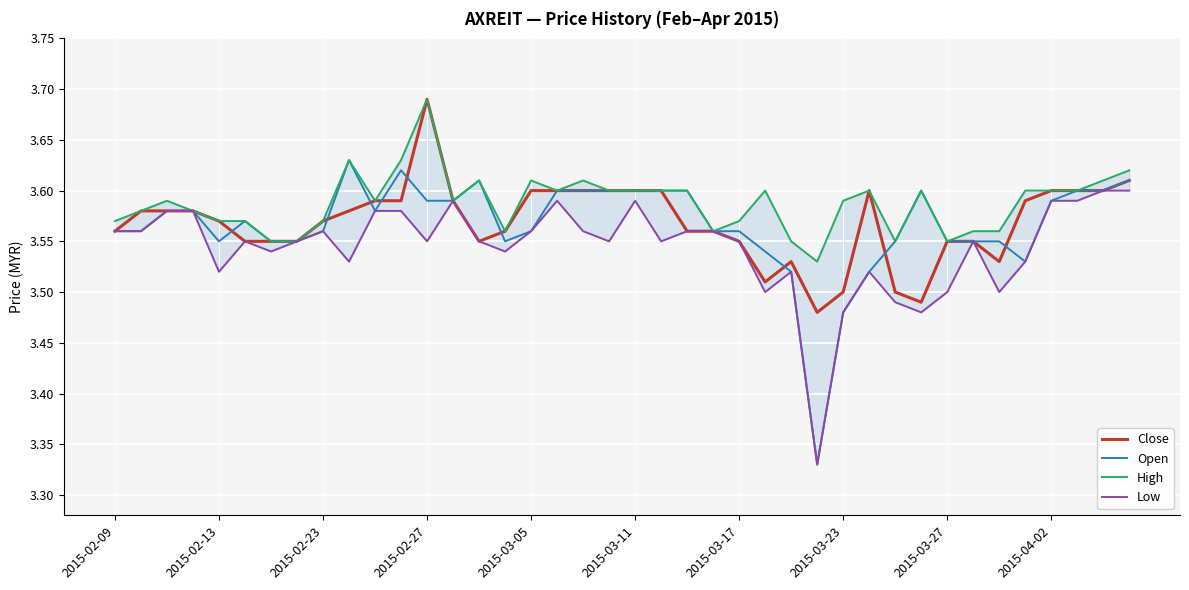

The value of Open at 2015-02-09 is 0.9. True or false?

False